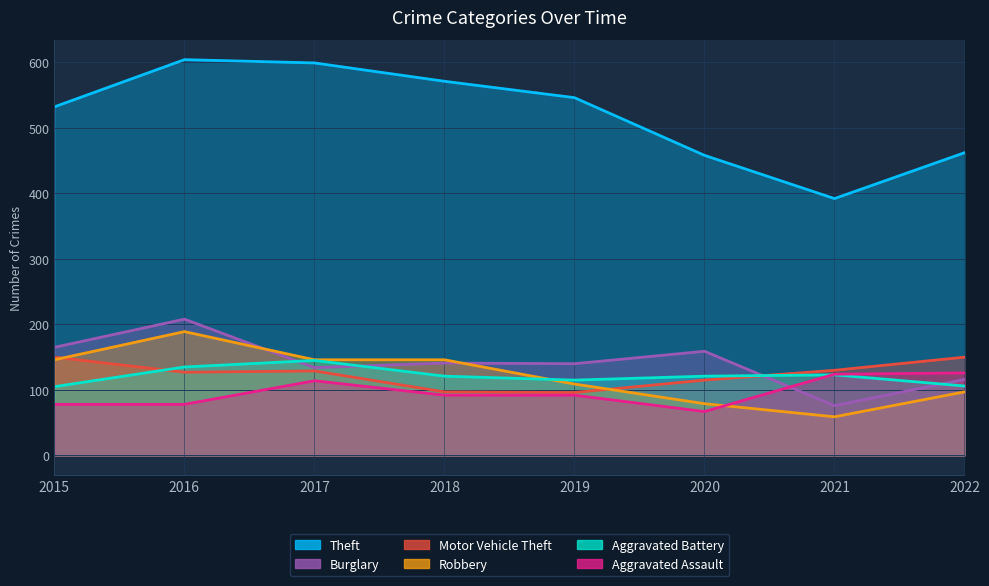

Reading left to right, list all the values displayed in this chart.

Theft: 2015=532	2016=604	2017=599	2018=571	2019=546	2020=458	2021=392	2022=462
Burglary: 2015=165	2016=208	2017=134	2018=141	2019=140	2020=159	2021=76	2022=116
Motor Vehicle Theft: 2015=150	2016=127	2017=129	2018=97	2019=96	2020=115	2021=130	2022=150
Robbery: 2015=146	2016=189	2017=146	2018=146	2019=109	2020=79	2021=59	2022=97
Aggravated Battery: 2015=105	2016=135	2017=145	2018=121	2019=115	2020=121	2021=123	2022=106
Aggravated Assault: 2015=78	2016=78	2017=114	2018=92	2019=92	2020=67	2021=124	2022=126